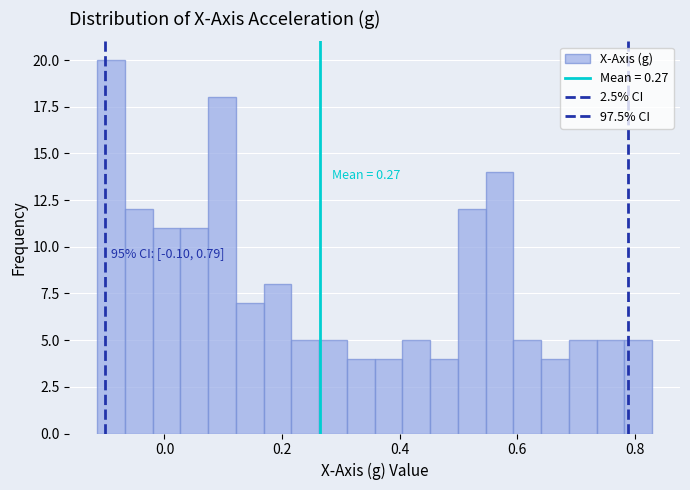

Read against the x-axis, roughly where is the centre of the tallest bar?

-0.10